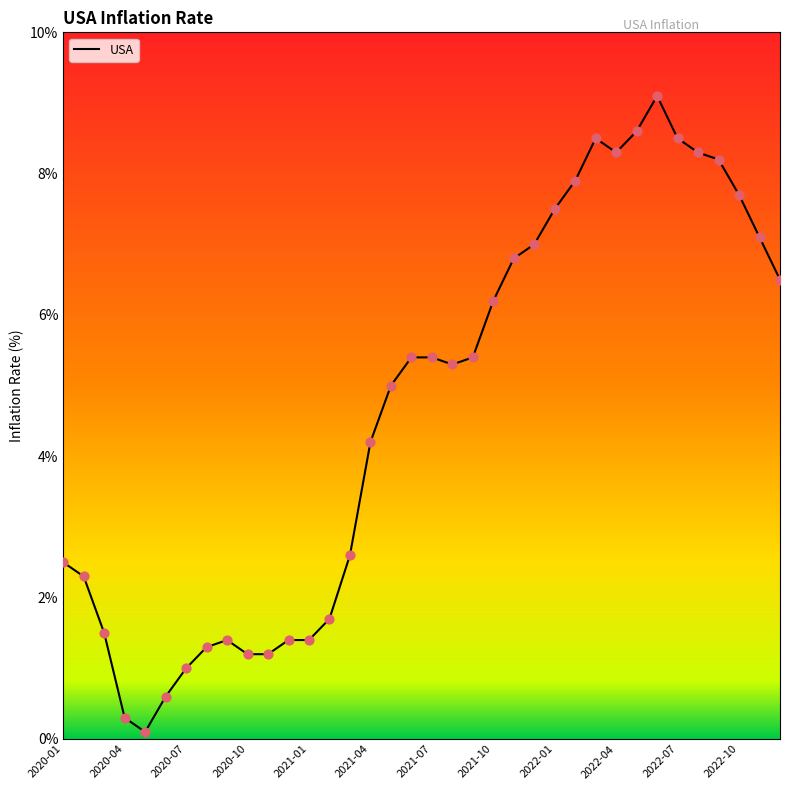

What is the difference between the maximum and minimum values?

9.0